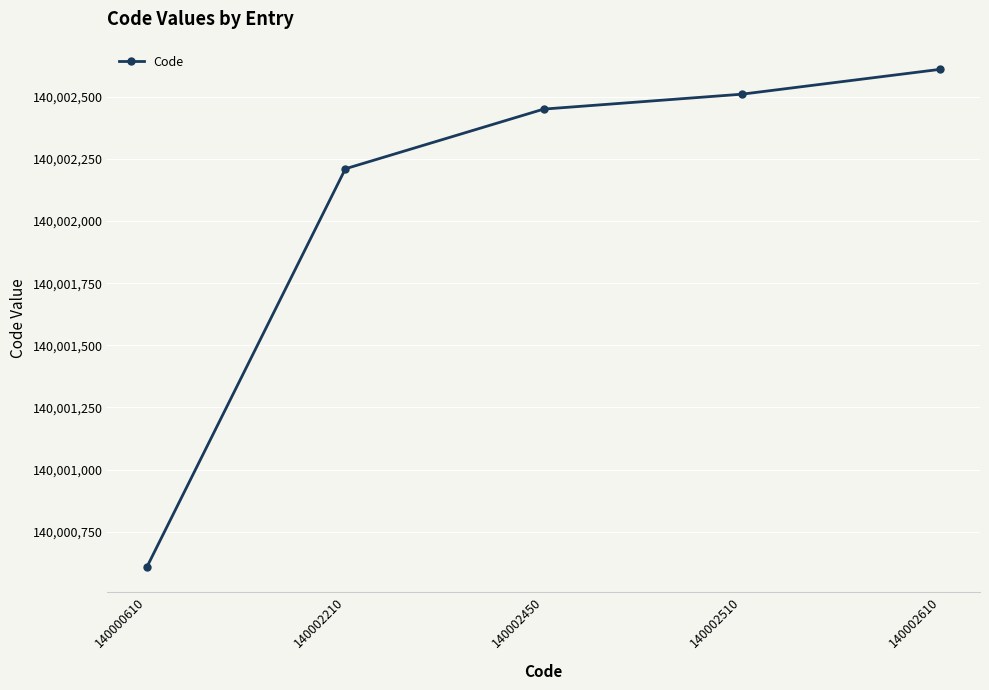

Reading right to left, list all the values displayed in this chart.

140002610	140002510	140002450	140002210	140000610